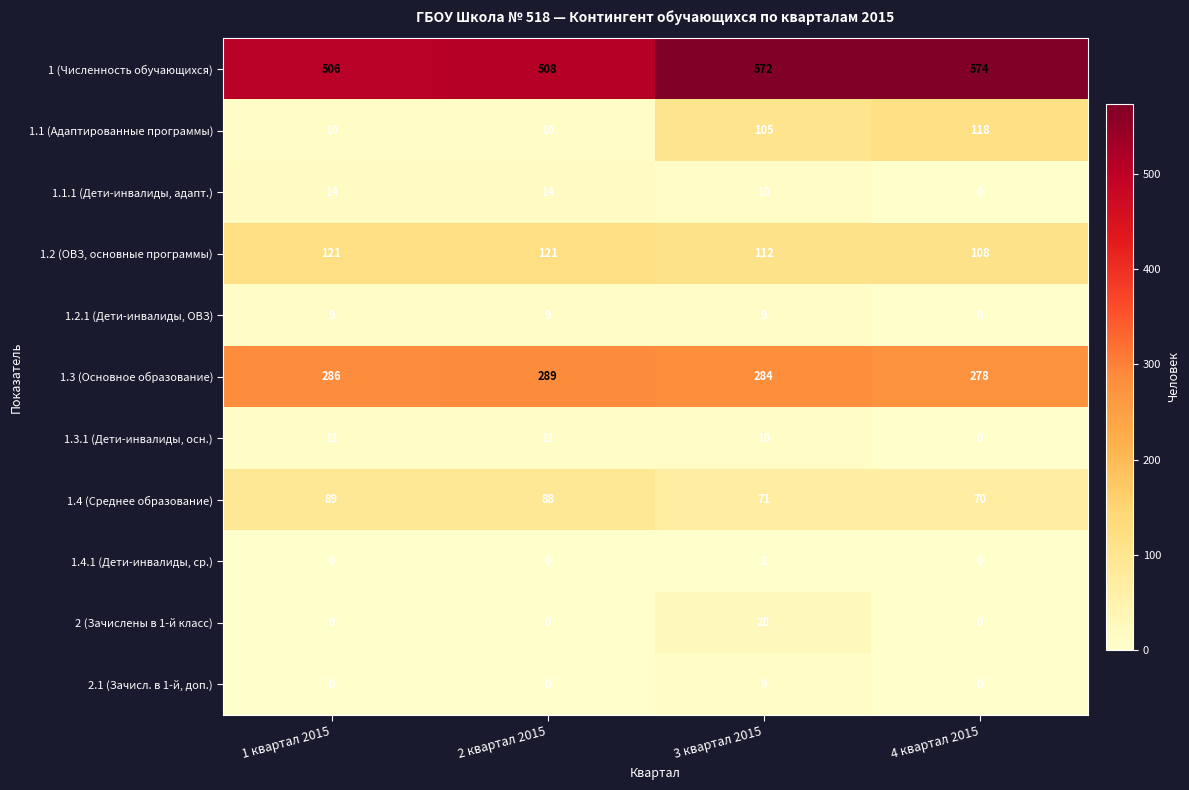

Which series changed the most between 1 квартал 2015 and 4 квартал 2015?

1.1 (Адаптированные программы)